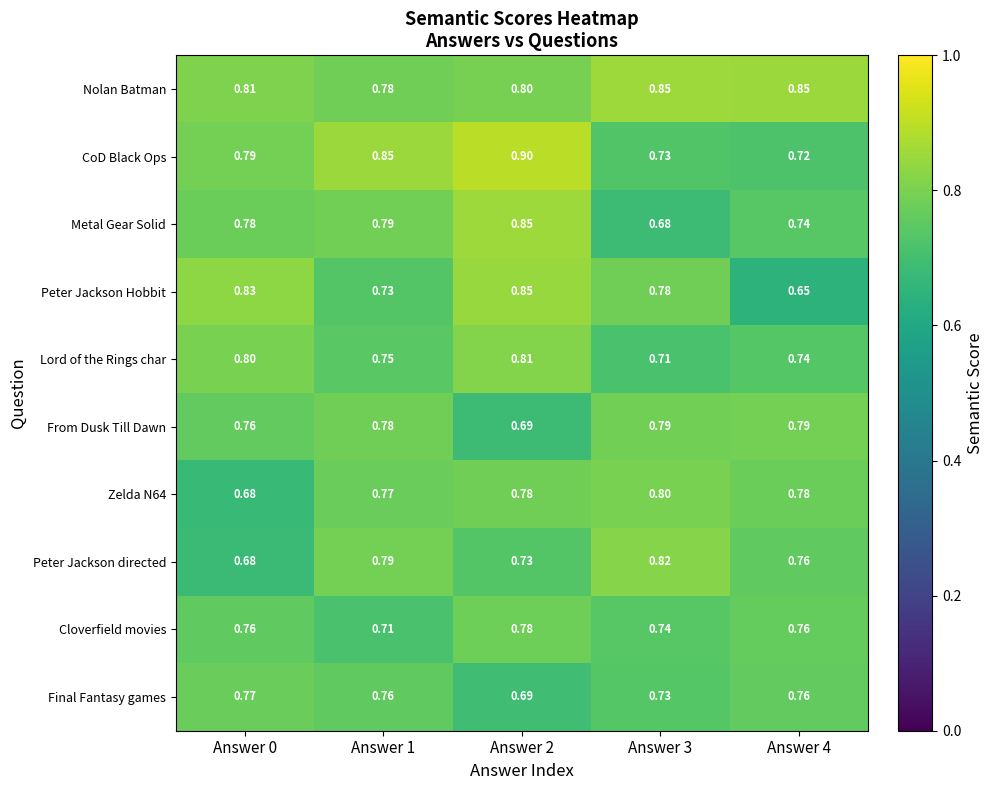

Which series has the largest range (max minus min)?

Peter Jackson Hobbit